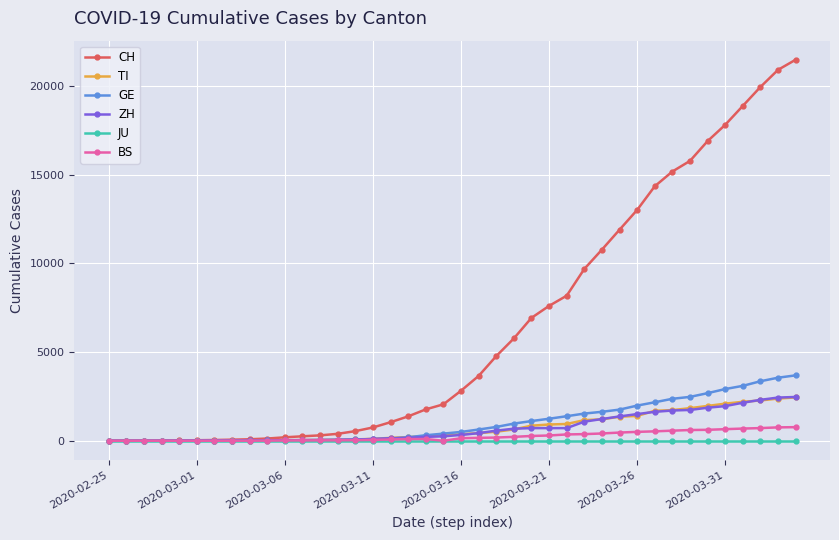

Which series has the largest range (max minus min)?

CH